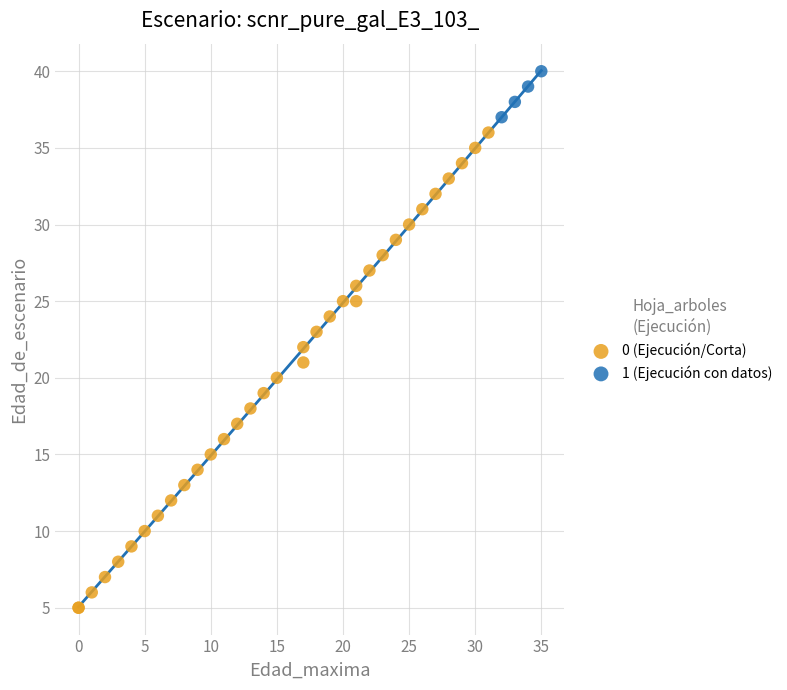

Which series contains the highest Y value?

1 (Ejecución con datos)